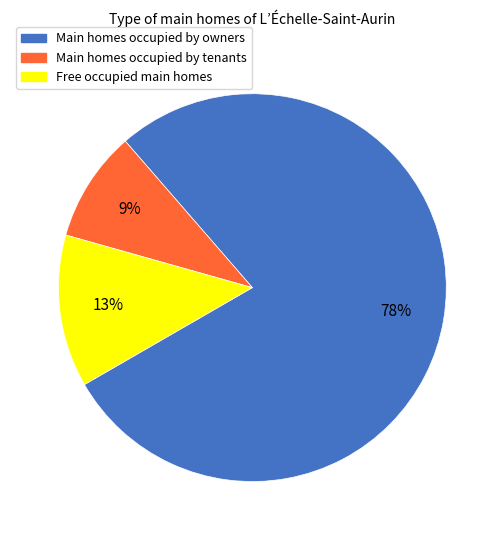

Is there any slice that represents more than half of the pie?

Yes